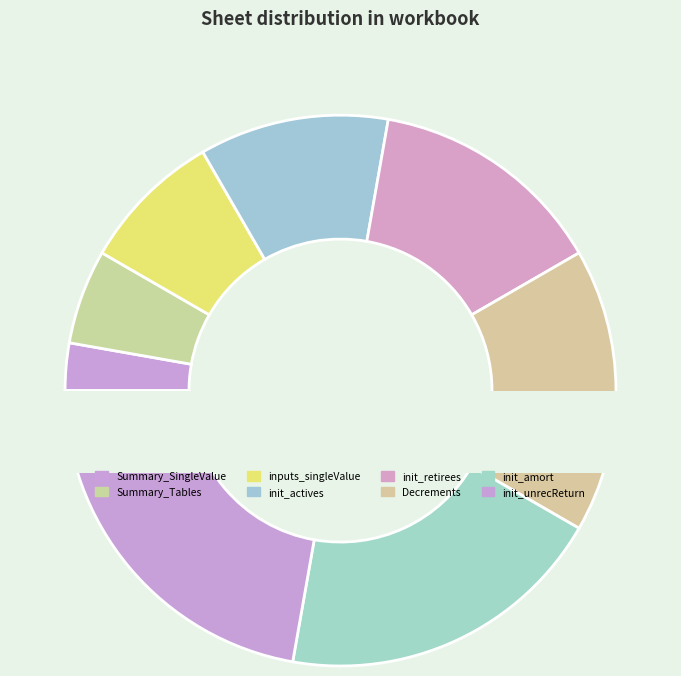

What percentage is NOT represented by init_actives?

88.9%